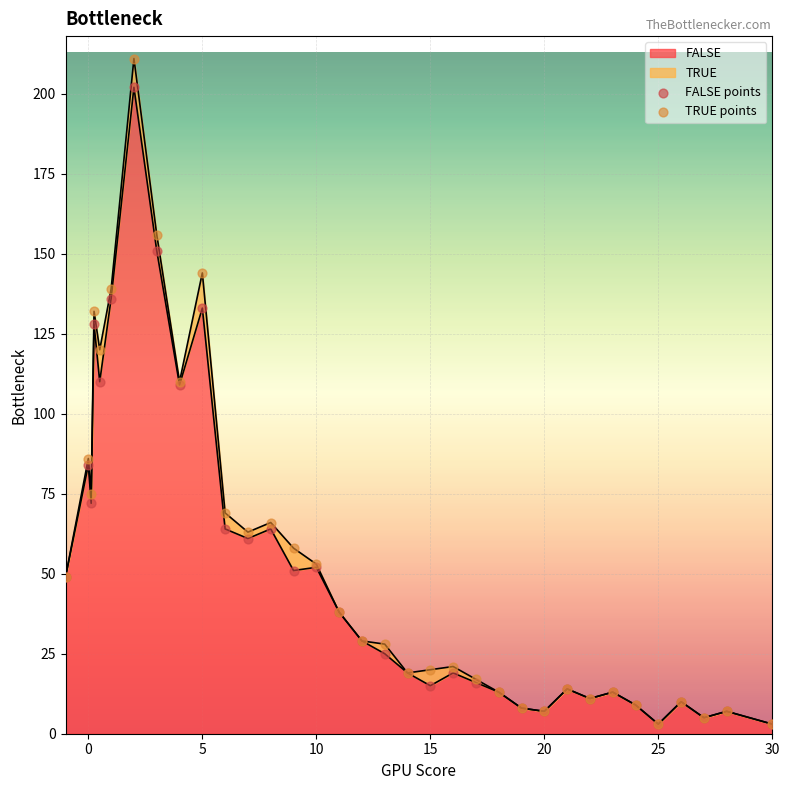

At how many categories does at least one series exceed 5?

31